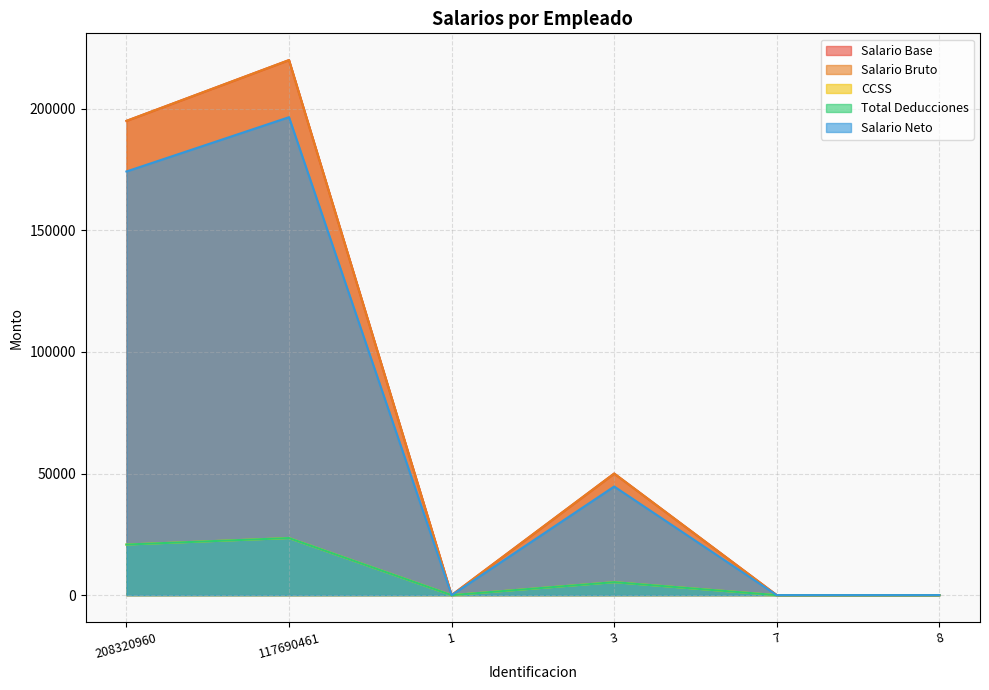

In CCSS, how many points are higher than both neighbors (excluding endpoints)?

2